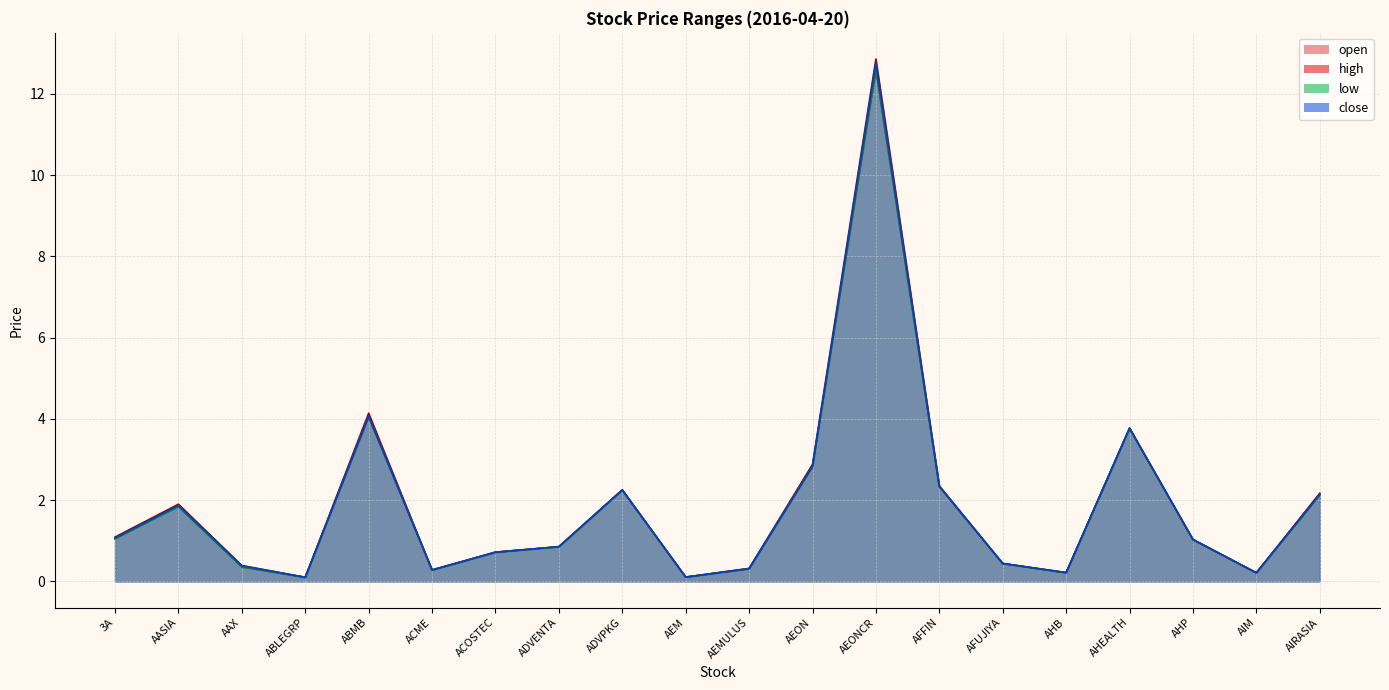

The value of high at AFUJIYA is 0.4. True or false?

True